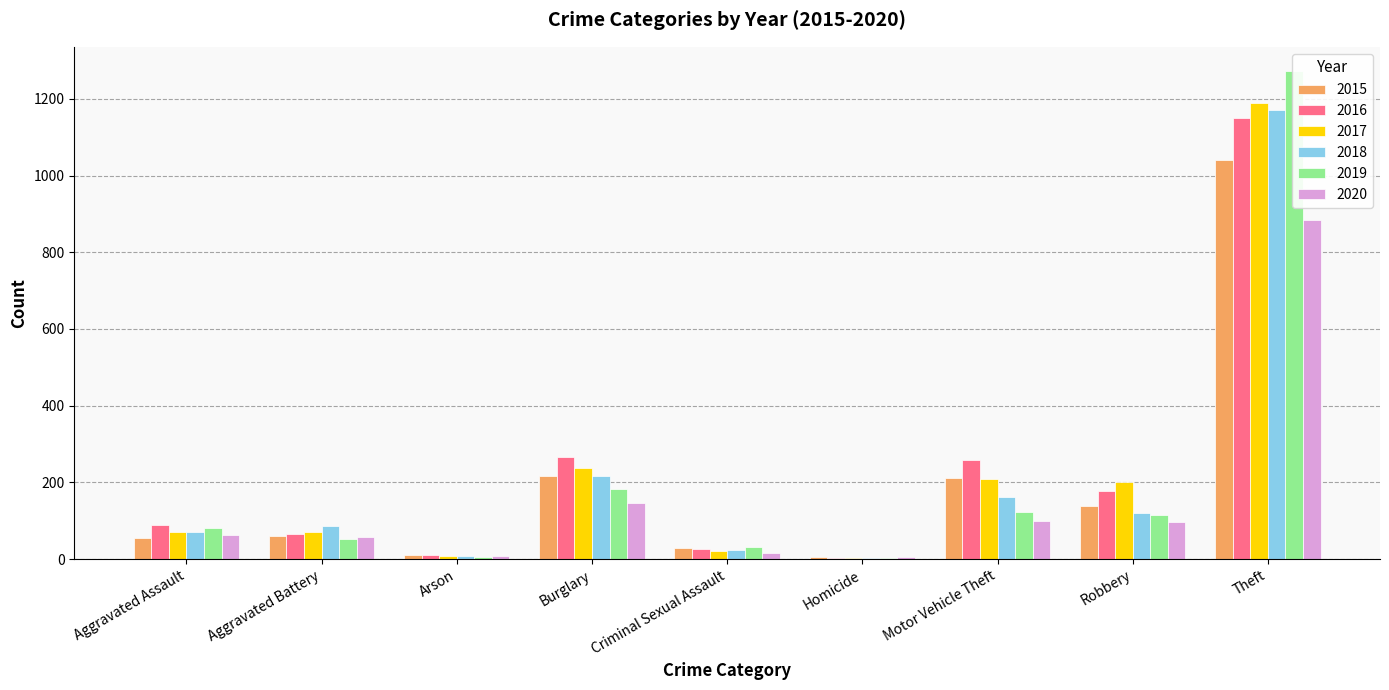

What is the spread (max minus min) of values at Theft?

388